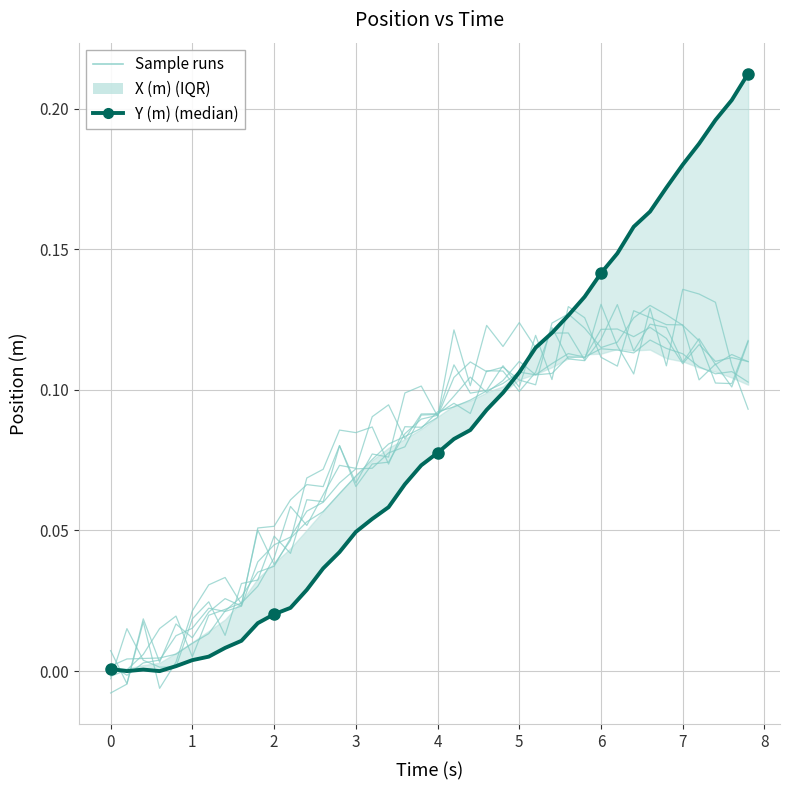

True or false: Y (m) and X (m) sample cross at least once.

True